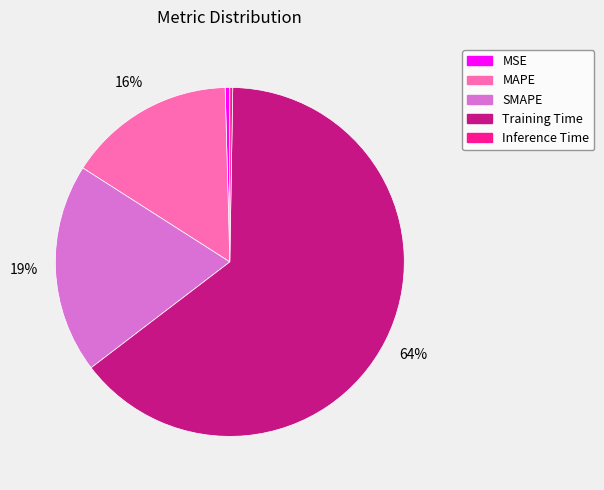

Is there a majority slice in this chart?

Yes